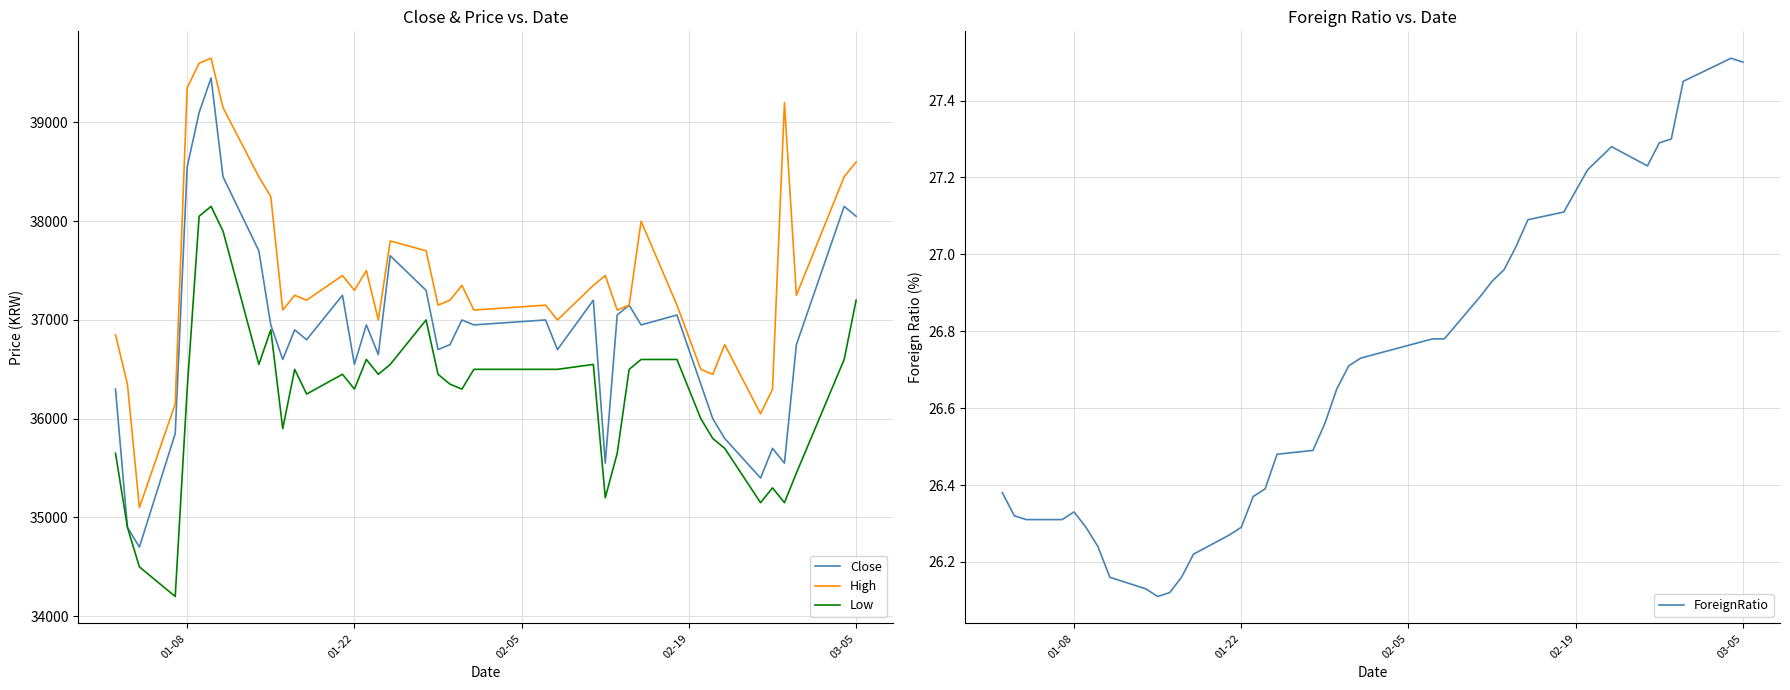

What is the minimum value for Low?

34200